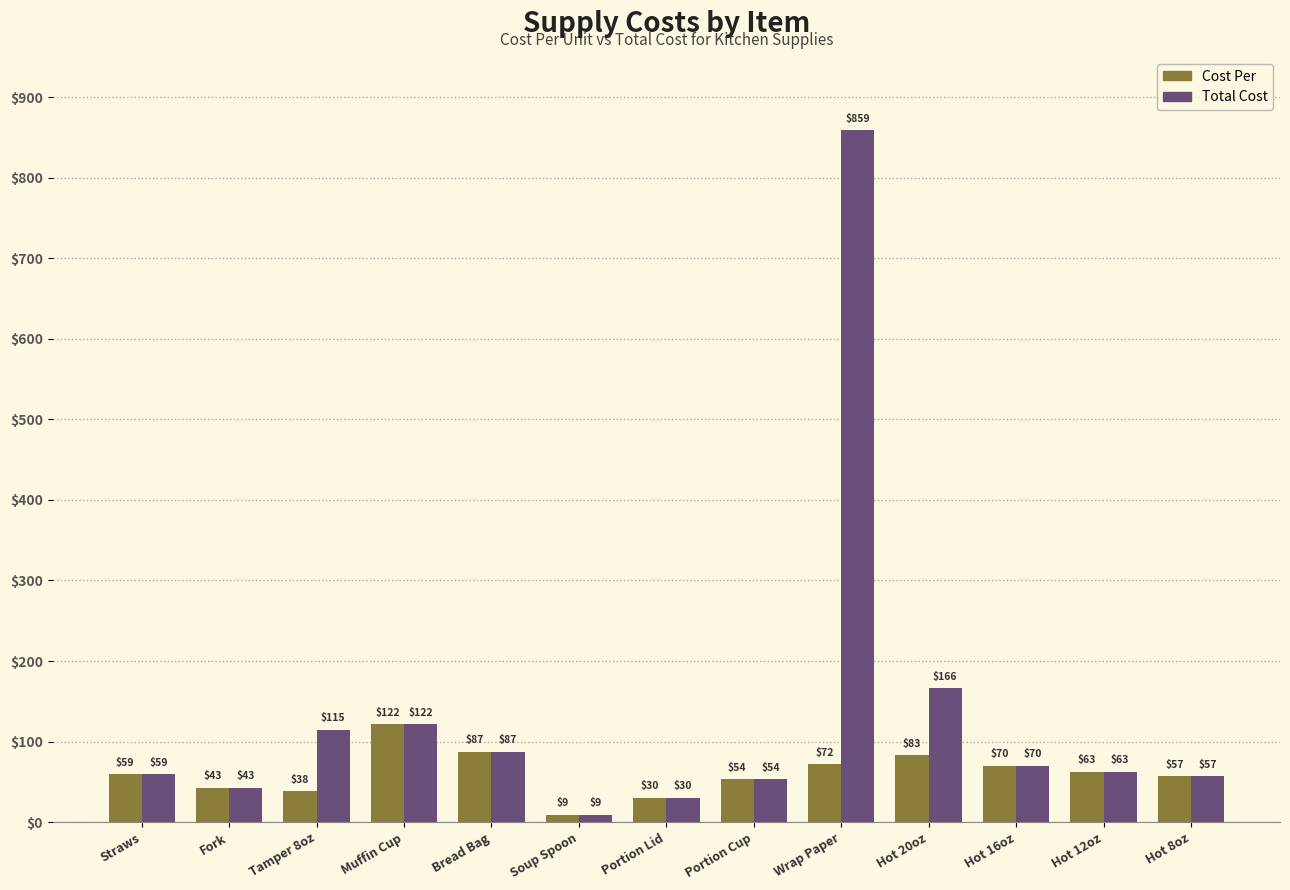

What are all the series names shown in the legend?

Cost Per, Total Cost